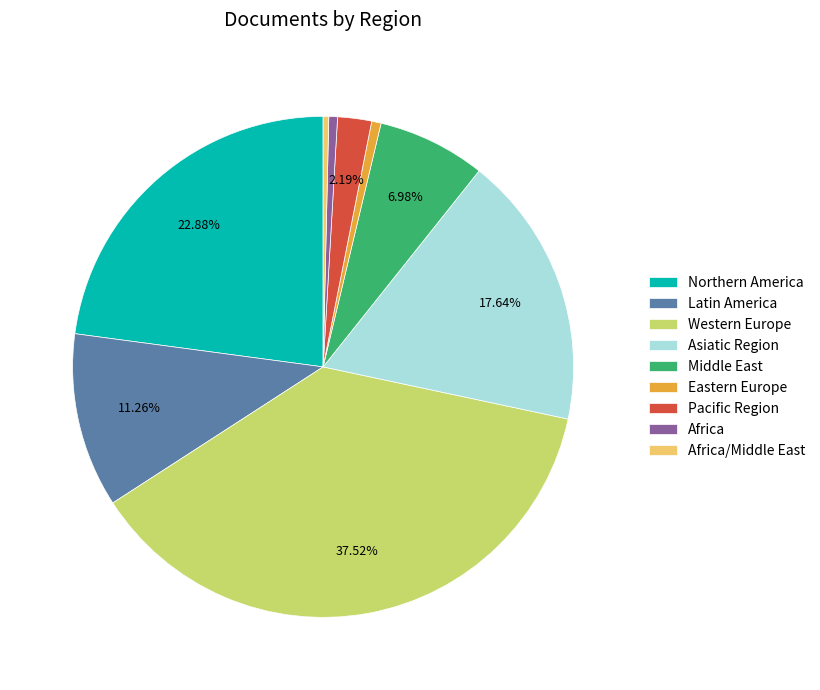

What percentage is the Northern America slice, to the nearest percent?

23%